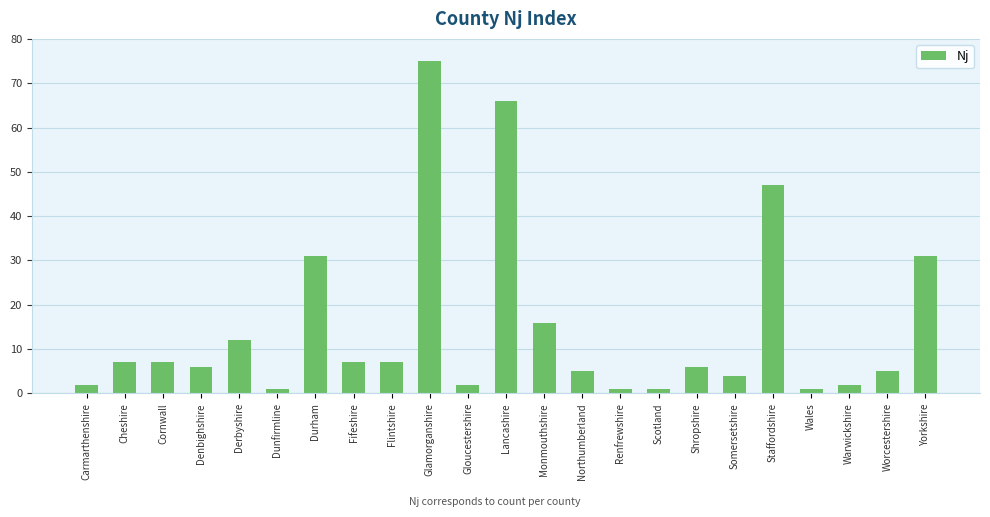

How many distinct data groups are displayed?

1